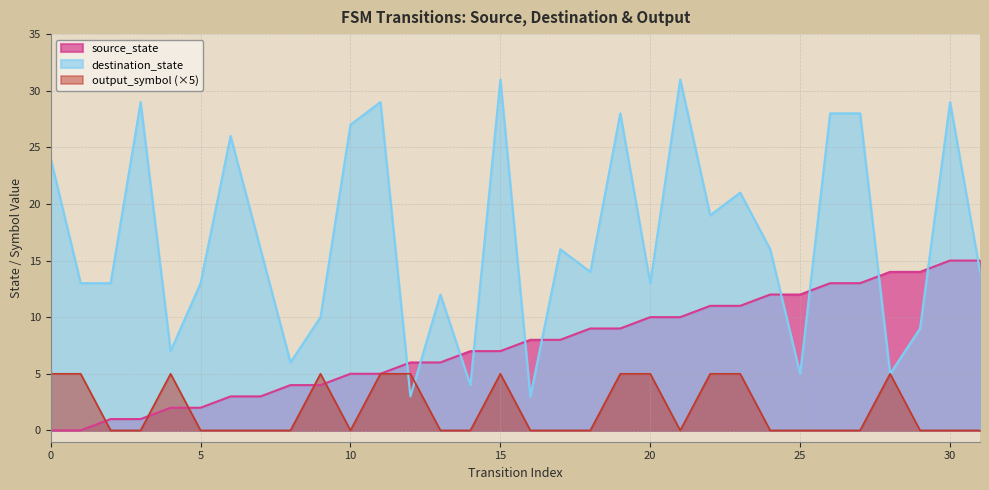

Which series changed the most between 12 and 26?

destination_state